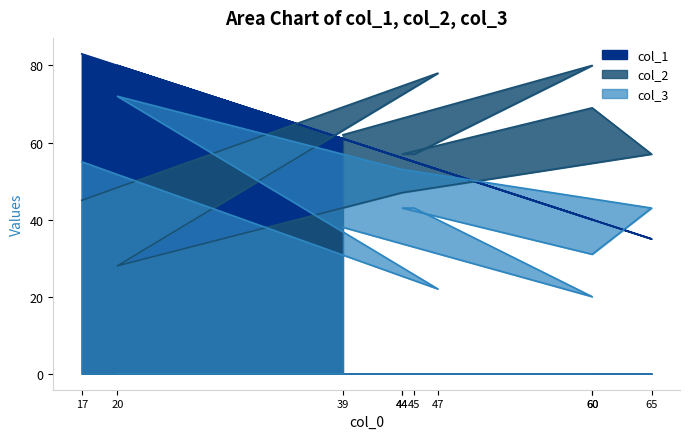

What is the difference between the highest and lowest values at 45?

14